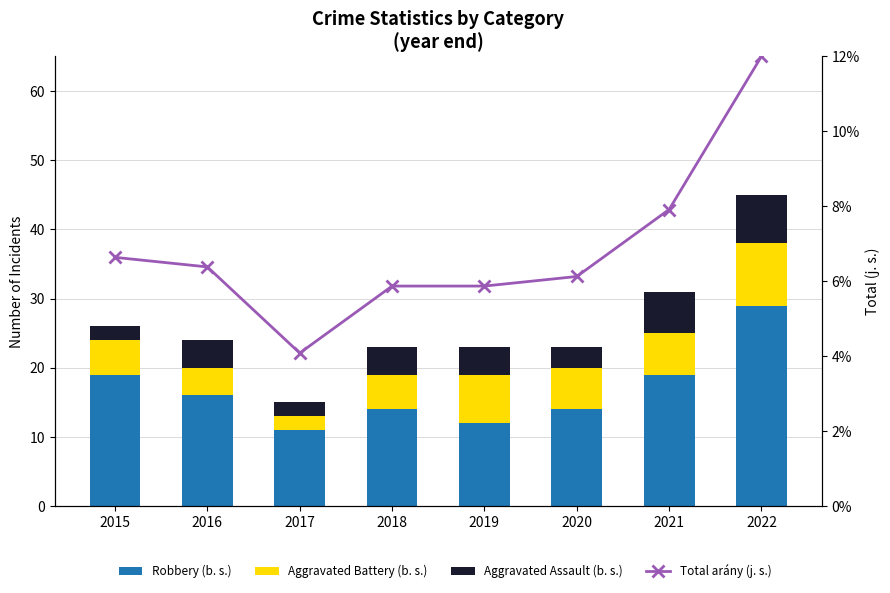

Reading left to right, what are all the values shown in this chart?

Robbery (b. s.): 2015=19.0	2016=16.0	2017=11.0	2018=14.0	2019=12.0	2020=14.0	2021=19.0	2022=29.0
Aggravated Battery (b. s.): 2015=5.0	2016=4.0	2017=2.0	2018=5.0	2019=7.0	2020=6.0	2021=6.0	2022=9.0
Aggravated Assault (b. s.): 2015=2.0	2016=4.0	2017=2.0	2018=4.0	2019=4.0	2020=3.0	2021=6.0	2022=7.0
Total arány (j. s.): 2015=6.6	2016=6.4	2017=4.1	2018=5.9	2019=5.9	2020=6.1	2021=7.9	2022=12.0